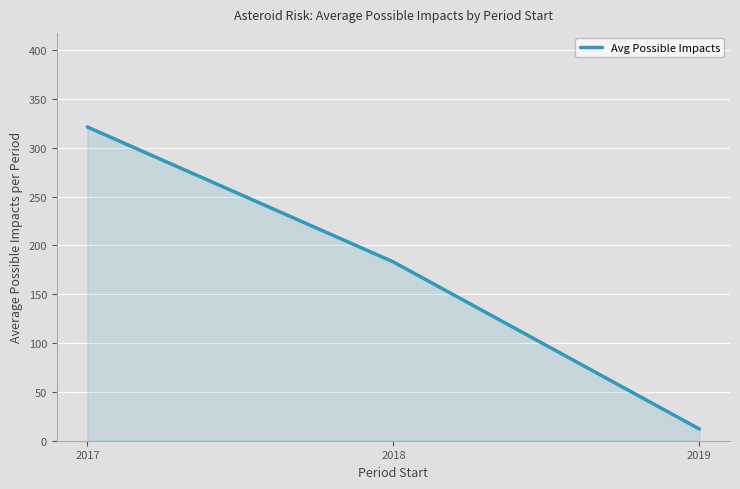

Count the number of data series in this chart.

1